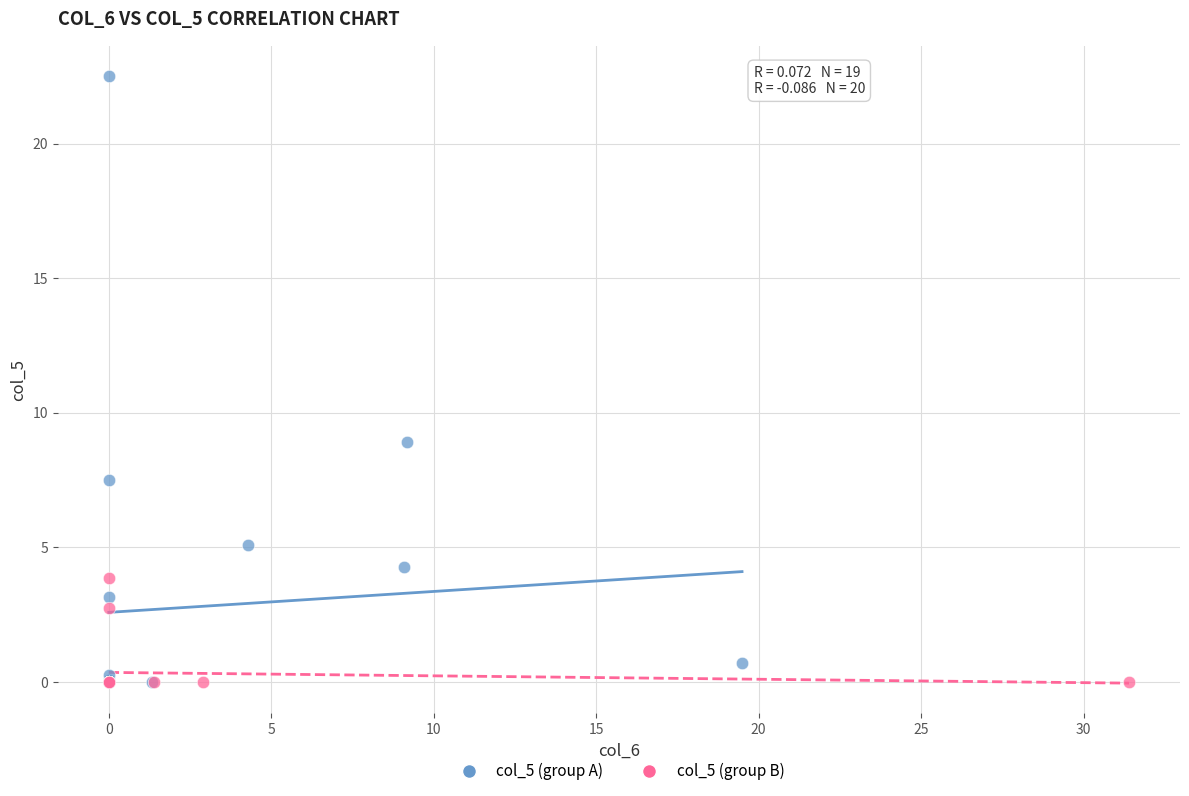

Which series has the widest spread of Y values?

col_5 (group A)